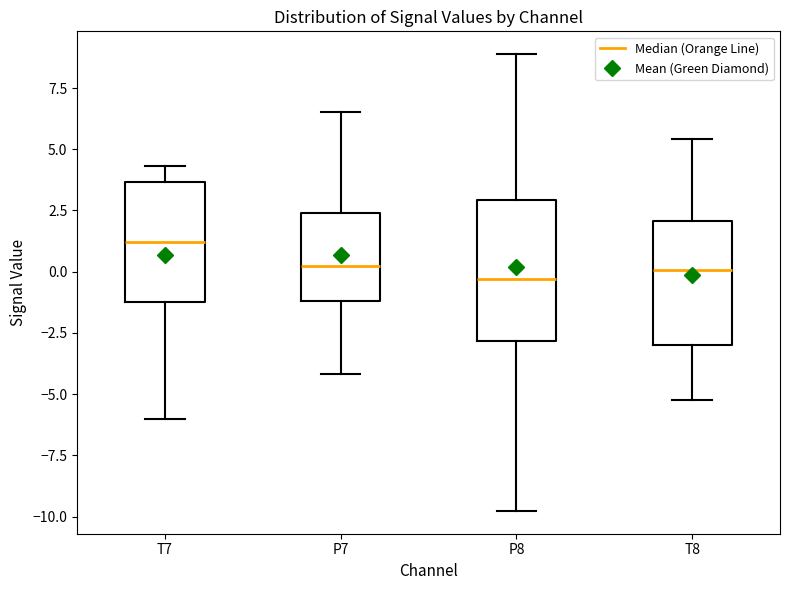

Comparing the boxes themselves (not the whiskers), which one is the tallest?

P8